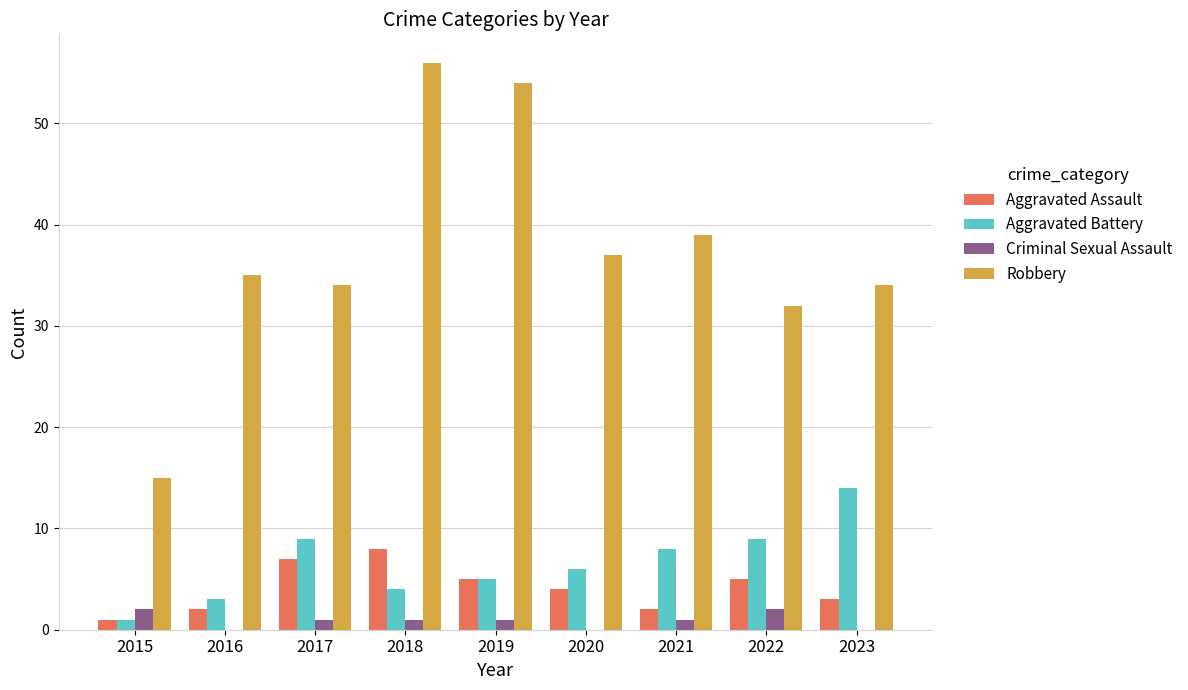

What is the sum of all Aggravated Battery values?

59